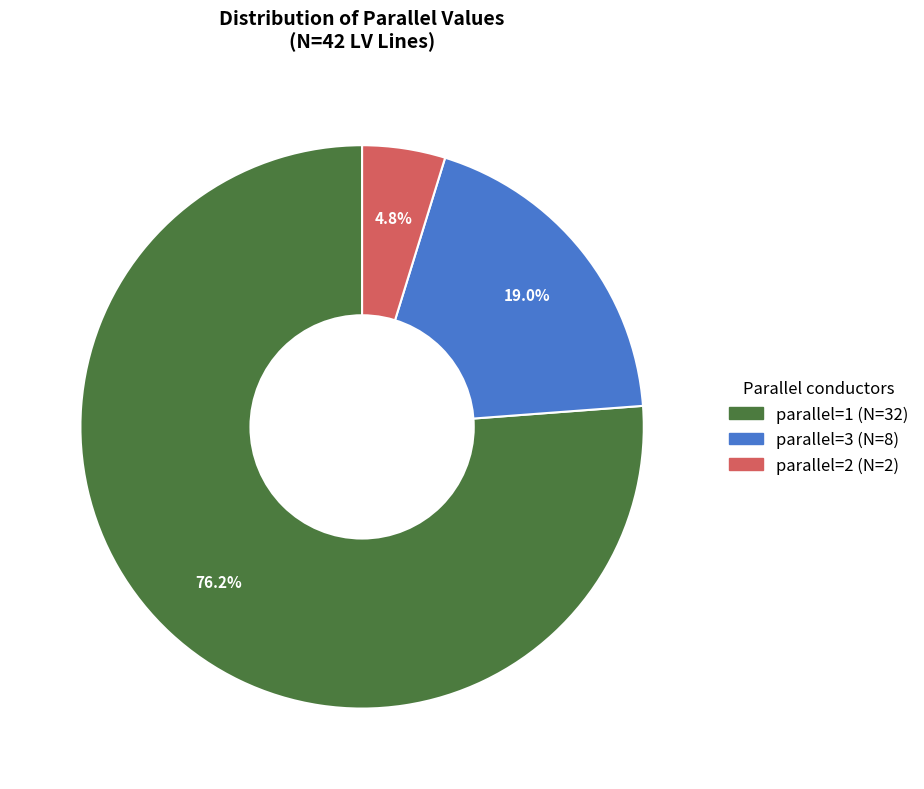

How many slices are in this pie chart?

3